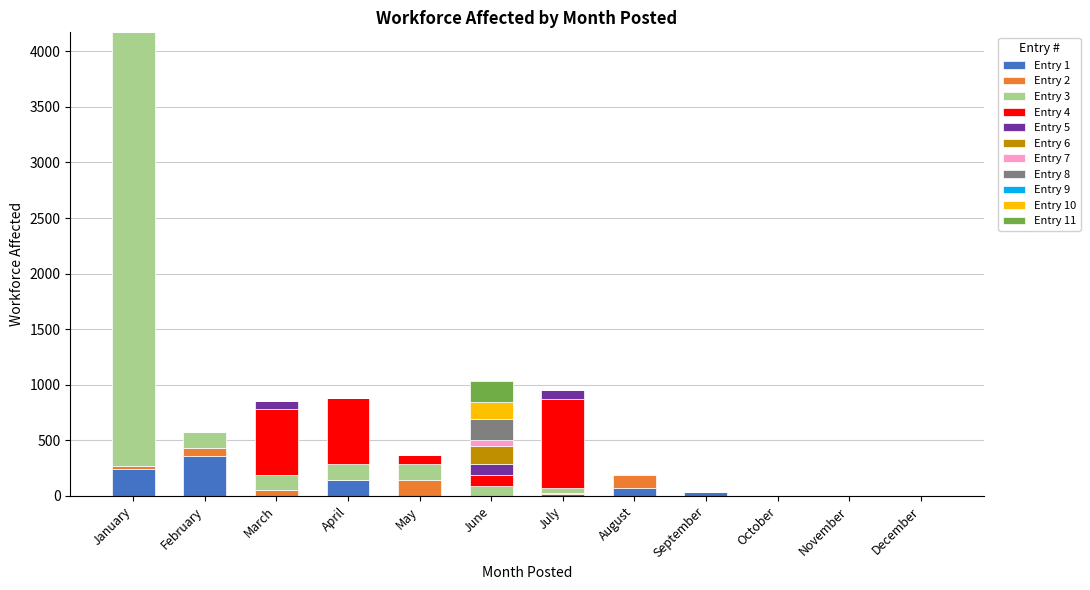

Which has a higher value, January or July?

January